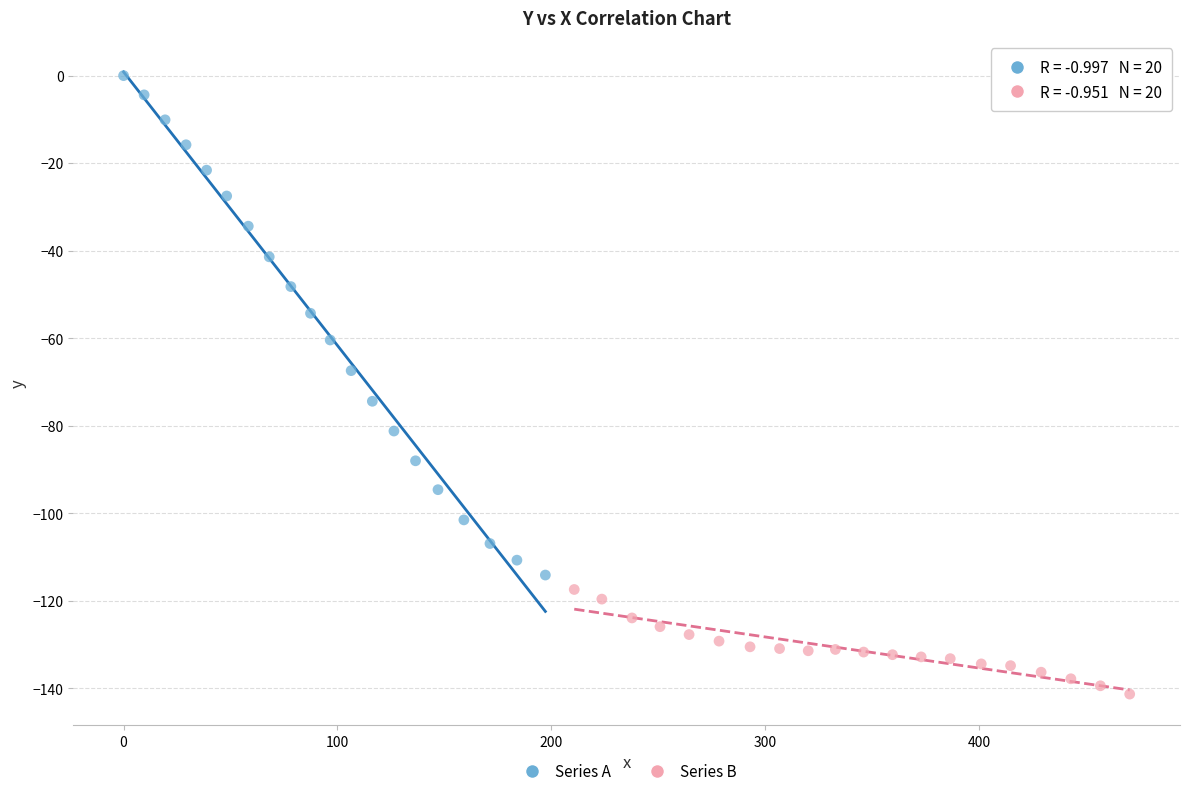

Which series contains the lowest Y value?

Series B